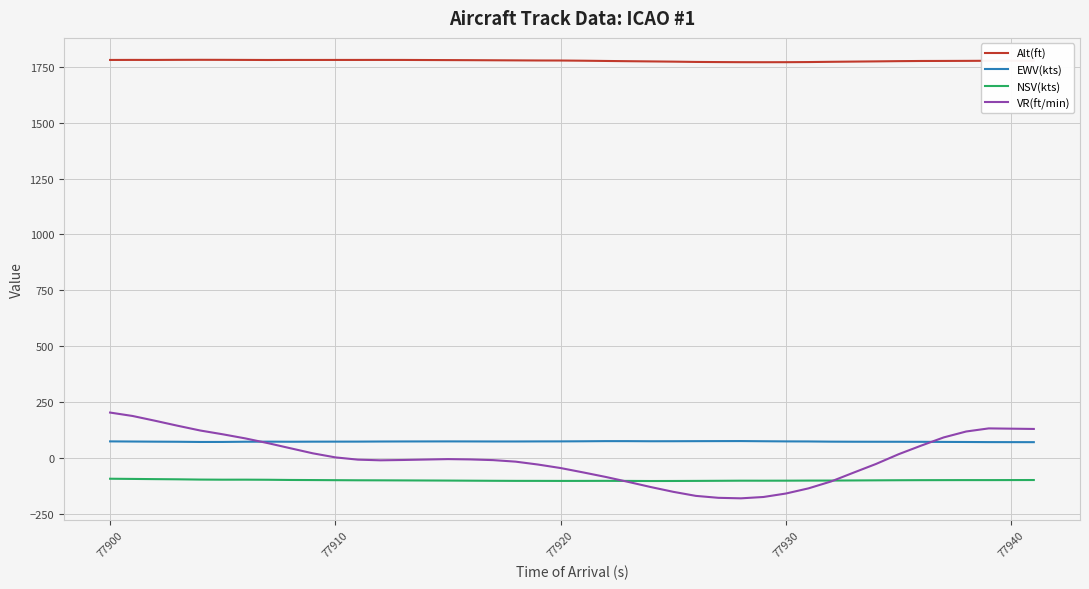

Which series has the largest total across all categories?

Alt(ft)